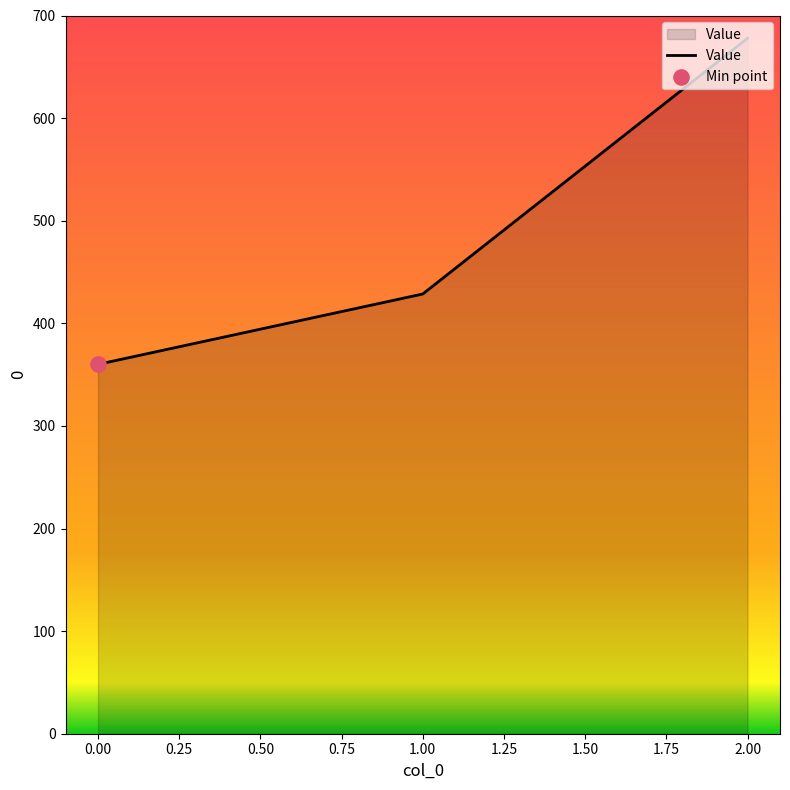

What is the change in value from 0.00 to 2.00?

+317.8